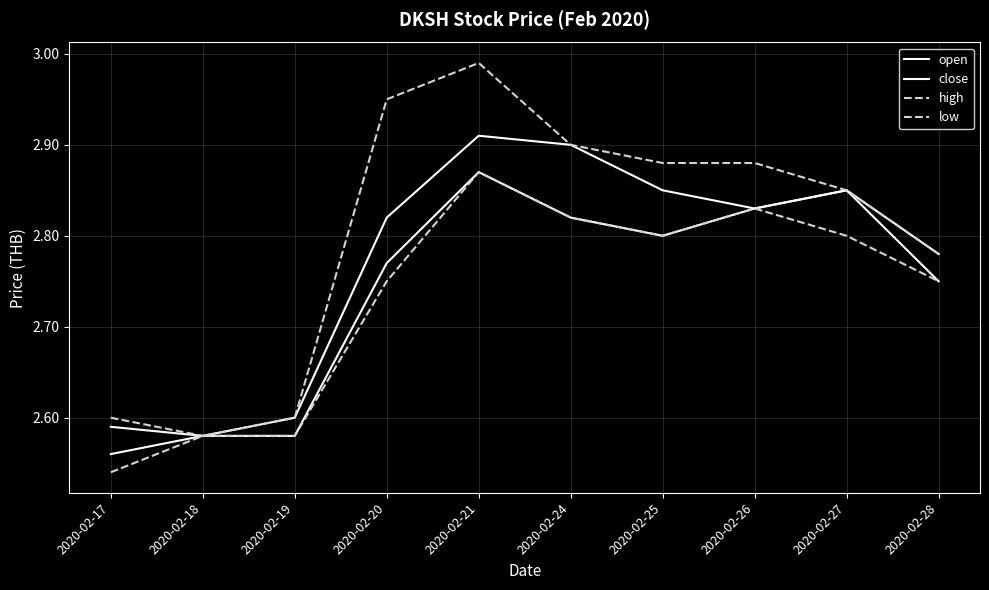

Is this an area chart (filled region under the line)?

No